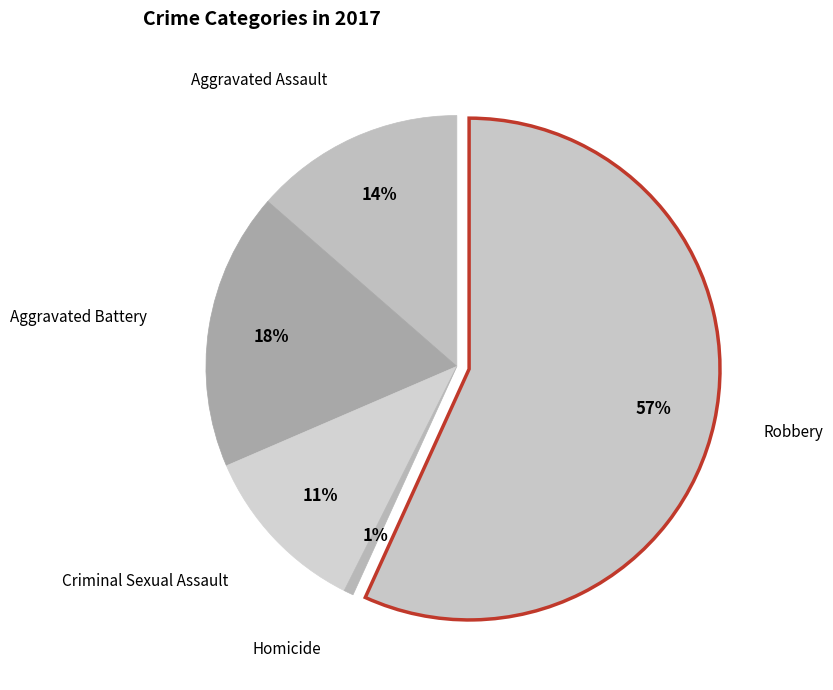

Is it true that Homicide is 7% of the pie?

False